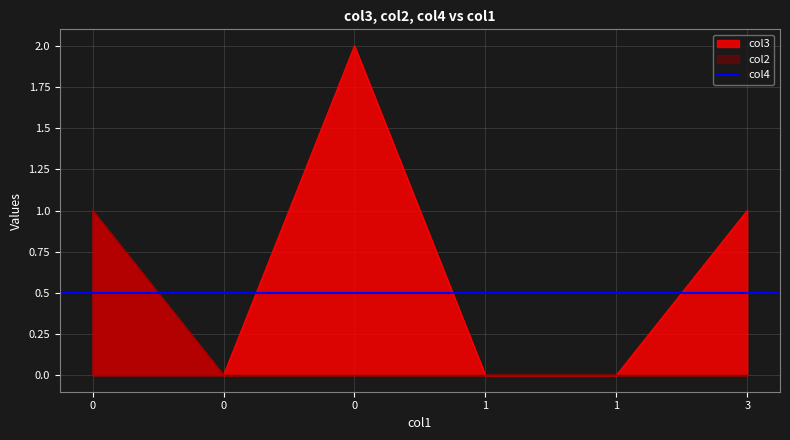

True or false: col3 and col2 intersect in this chart.

False